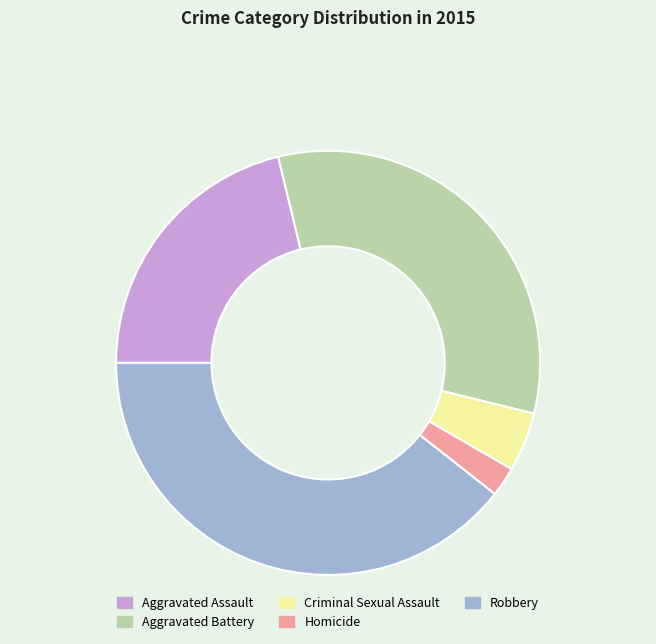

Count the number of slices in the pie.

5